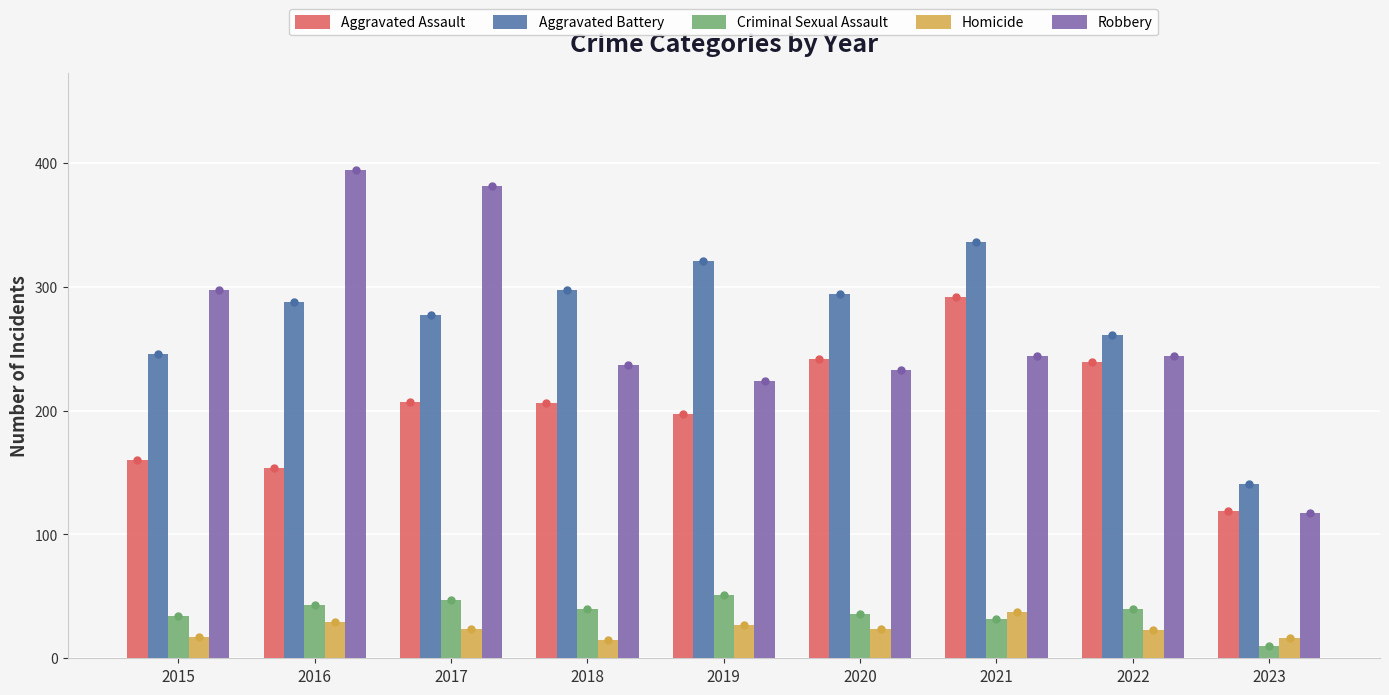

What are all the series names shown in the legend?

Aggravated Assault, Aggravated Battery, Criminal Sexual Assault, Homicide, Robbery